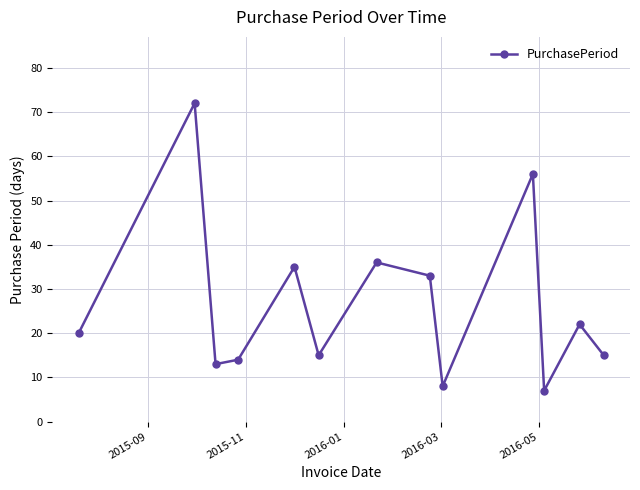

What is the greatest value displayed?

72